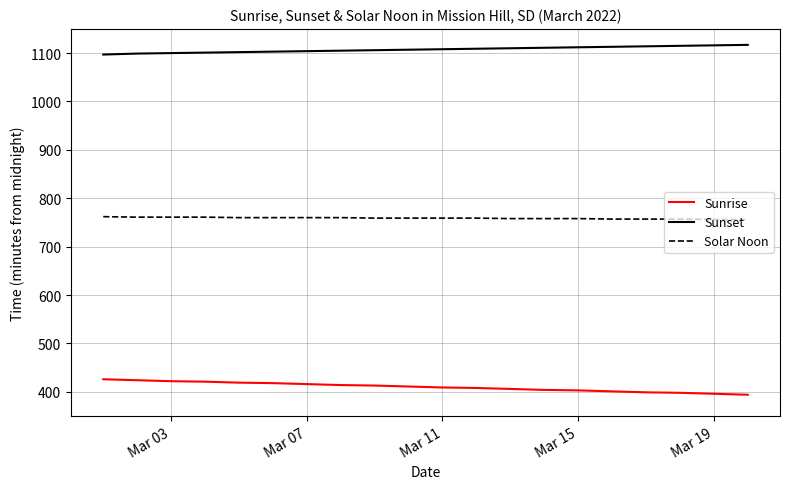

What is the difference between the second highest and minimum values in the Sunset series?

19